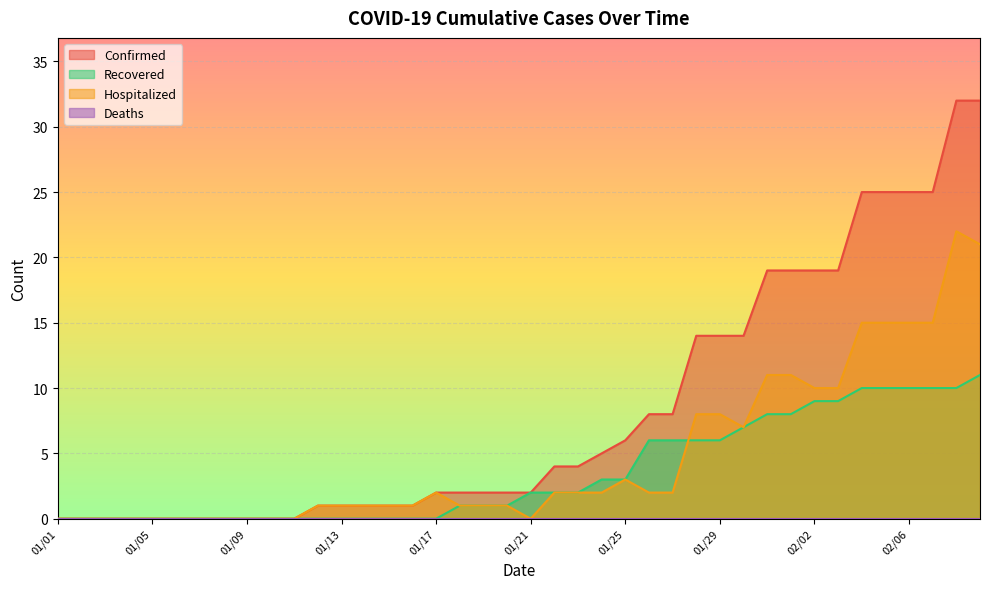

Reading left to right, extract all data points from this chart.

Confirmed: 01/01=0	01/02=0	01/03=0	01/04=0	01/05=0	01/06=0	01/07=0	01/08=0	01/09=0	01/10=0	01/11=0	01/12=1	01/13=1	01/14=1	01/15=1	01/16=1	01/17=2	01/18=2	01/19=2	01/20=2	01/21=2	01/22=4	01/23=4	01/24=5	01/25=6	01/26=8	01/27=8	01/28=14	01/29=14	01/30=14	01/31=19	02/01=19	02/02=19	02/03=19	02/04=25	02/05=25	02/06=25	02/07=25	02/08=32	02/09=32
Recovered: 01/01=0	01/02=0	01/03=0	01/04=0	01/05=0	01/06=0	01/07=0	01/08=0	01/09=0	01/10=0	01/11=0	01/12=0	01/13=0	01/14=0	01/15=0	01/16=0	01/17=0	01/18=1	01/19=1	01/20=1	01/21=2	01/22=2	01/23=2	01/24=3	01/25=3	01/26=6	01/27=6	01/28=6	01/29=6	01/30=7	01/31=8	02/01=8	02/02=9	02/03=9	02/04=10	02/05=10	02/06=10	02/07=10	02/08=10	02/09=11
Hospitalized: 01/01=0	01/02=0	01/03=0	01/04=0	01/05=0	01/06=0	01/07=0	01/08=0	01/09=0	01/10=0	01/11=0	01/12=1	01/13=1	01/14=1	01/15=1	01/16=1	01/17=2	01/18=1	01/19=1	01/20=1	01/21=0	01/22=2	01/23=2	01/24=2	01/25=3	01/26=2	01/27=2	01/28=8	01/29=8	01/30=7	01/31=11	02/01=11	02/02=10	02/03=10	02/04=15	02/05=15	02/06=15	02/07=15	02/08=22	02/09=21